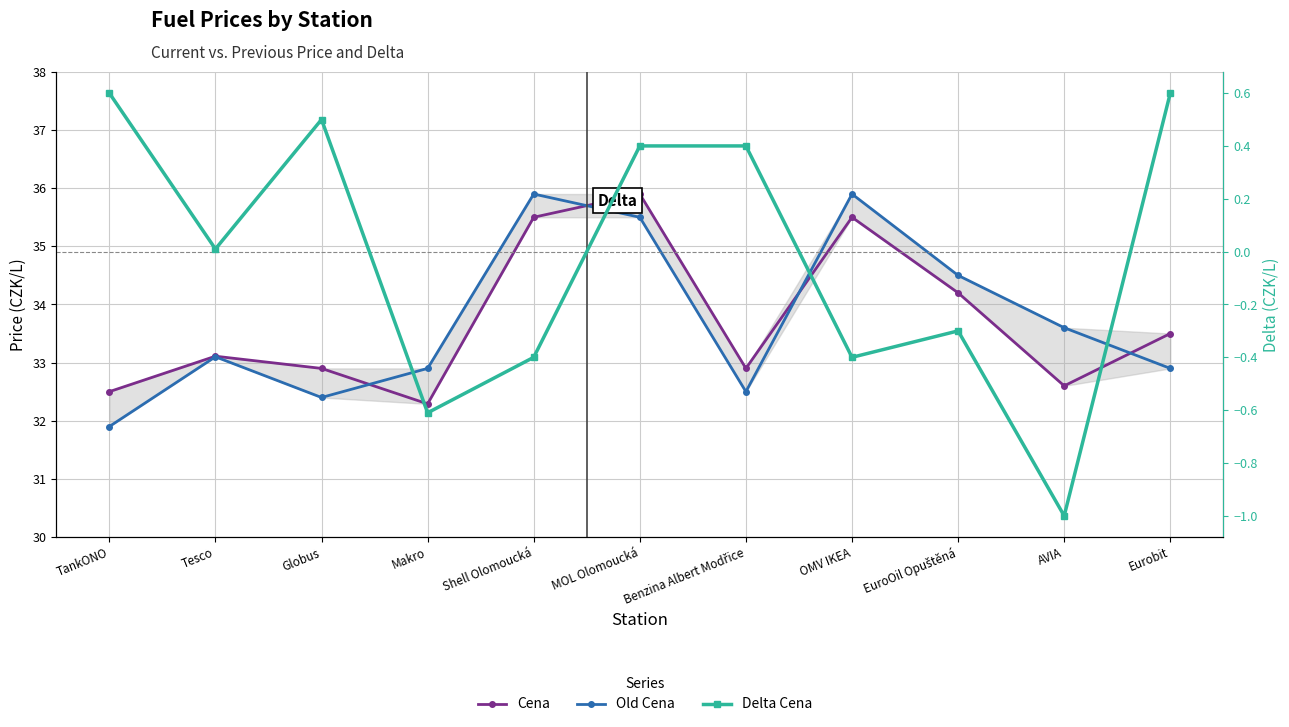

True or false: Delta Cena and Old Cena cross at least once.

False